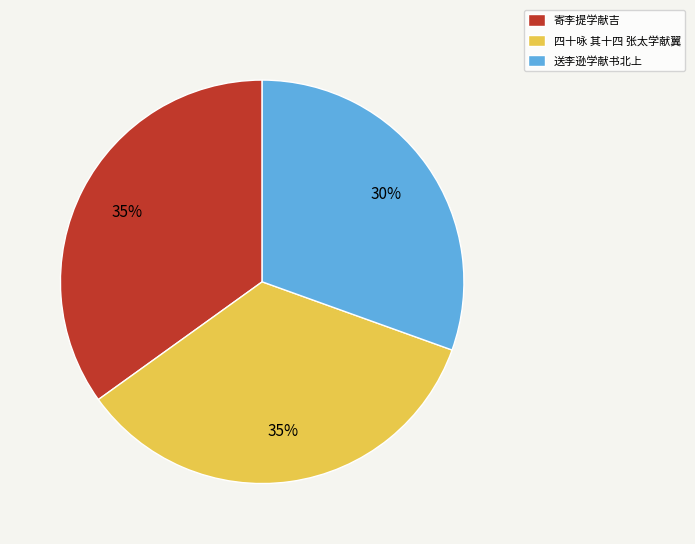

To the nearest percent, what is the average slice percentage?

33%